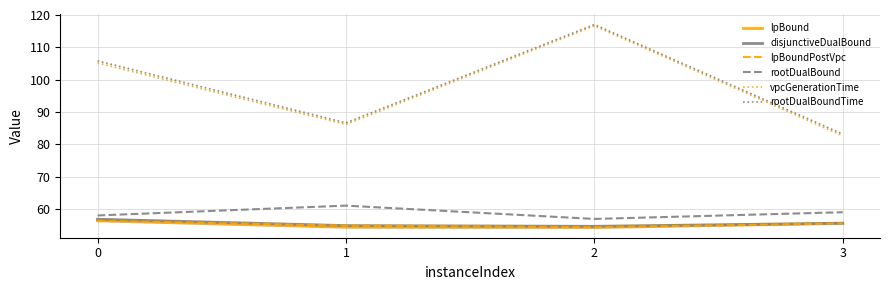

The value of rootDualBoundTime at 3 is 148.6. True or false?

False